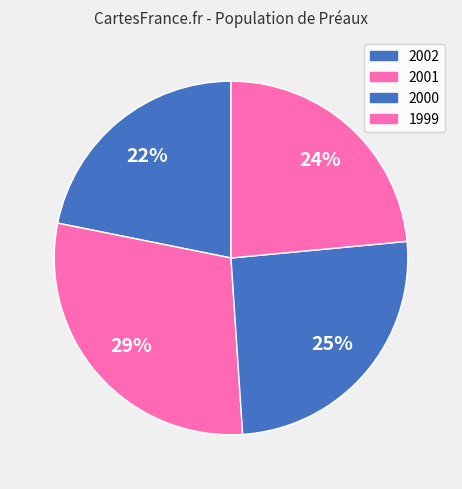

Is it true that 2000 is 25% of the pie?

True